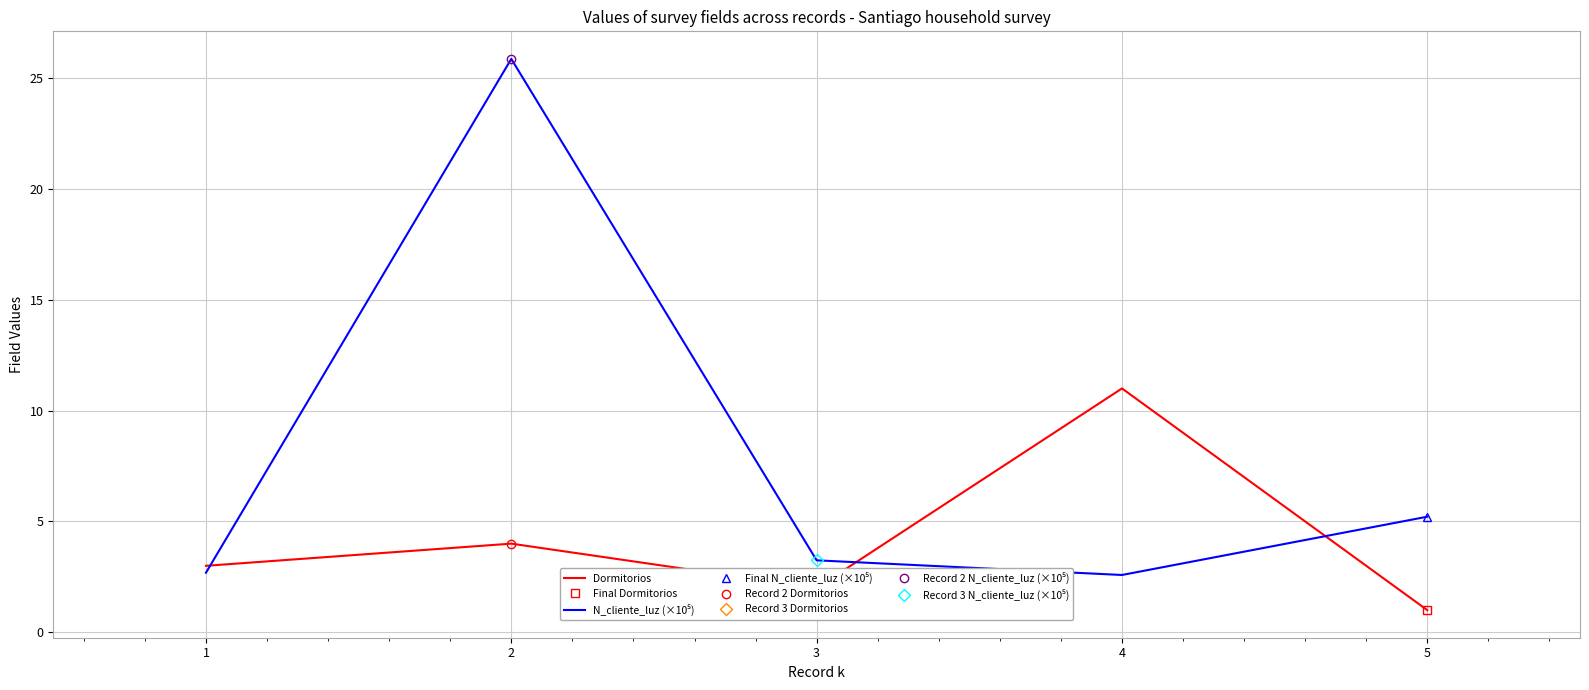

Which has a higher value, 4 or 2?

4